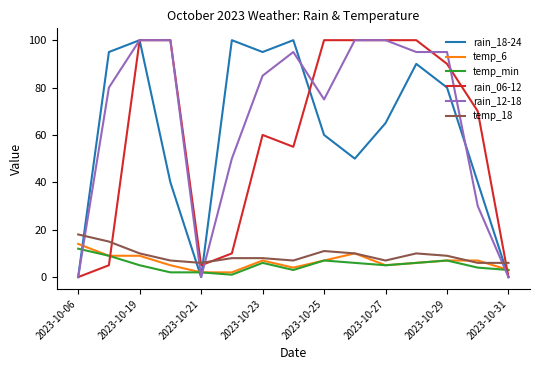

Which series has the largest total across all categories?

rain_12-18